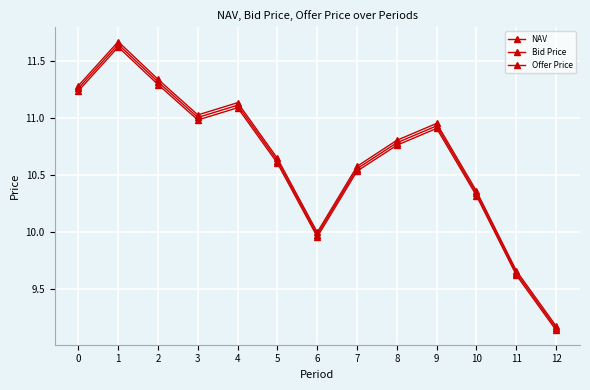

How many data points in Bid Price are above 10?

10